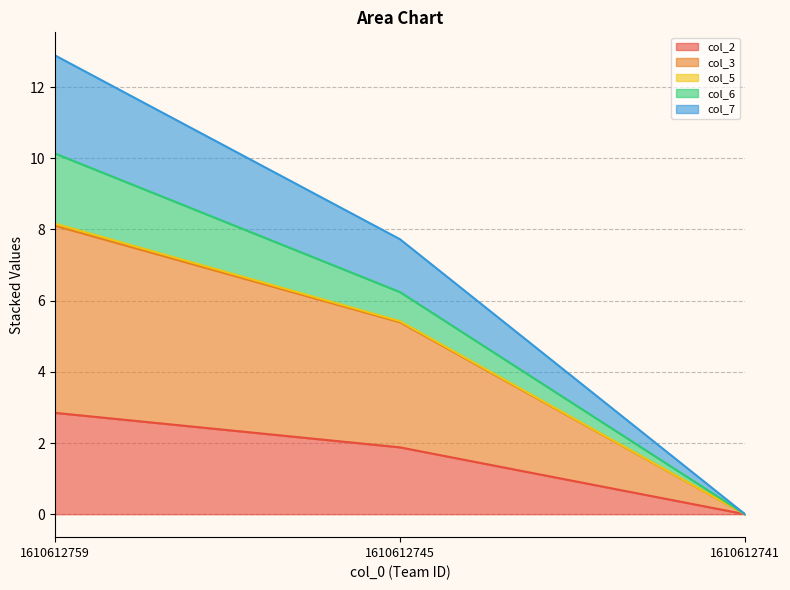

At which category is the sum across all series the highest?

1610612759